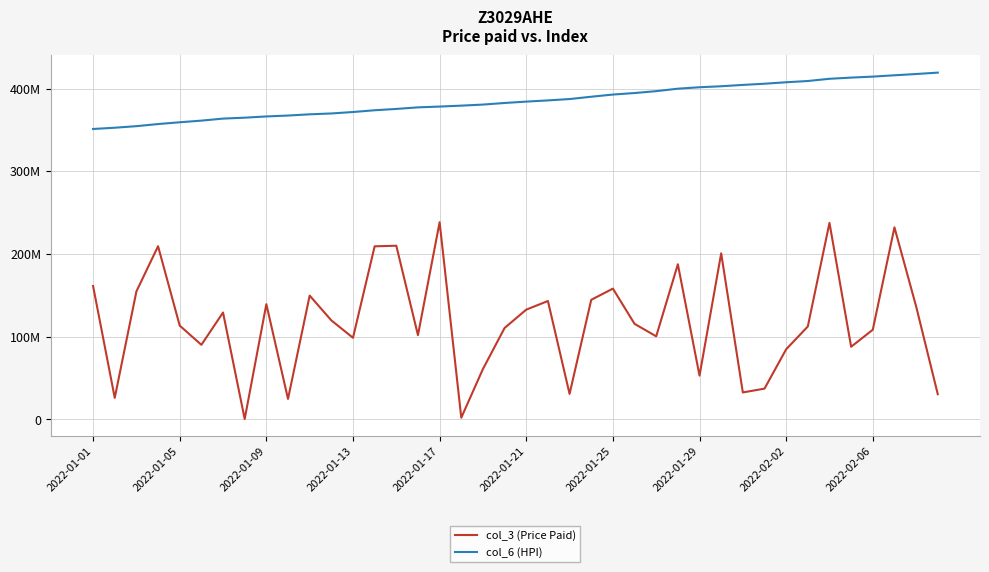

At which category is the sum across all series the highest?

34